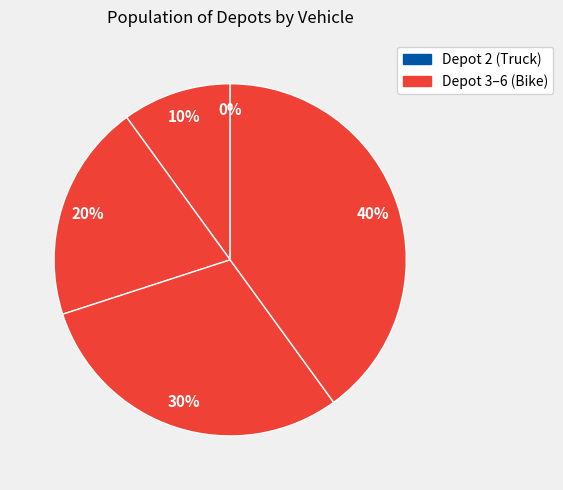

How many segments does this pie chart have?

5